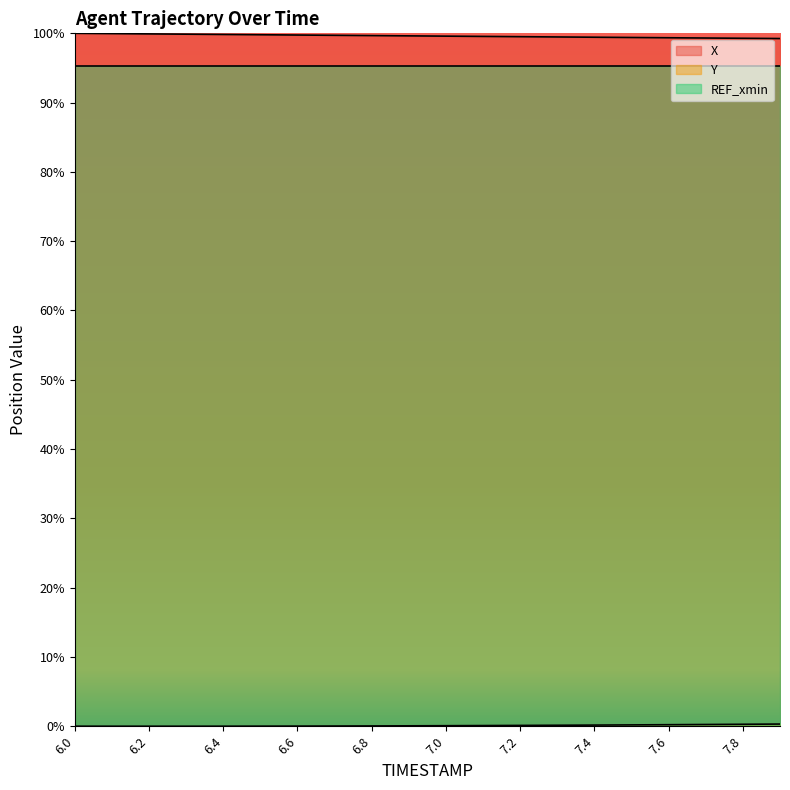

True or false: Y has more than 2 points higher than both neighbors.

False